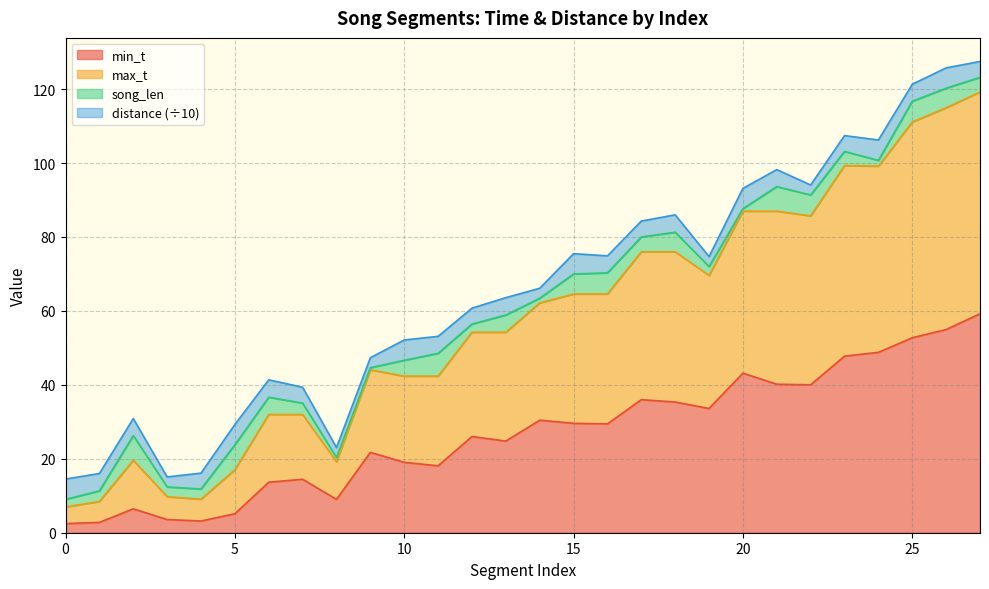

Does the chart have visible grid lines?

Yes